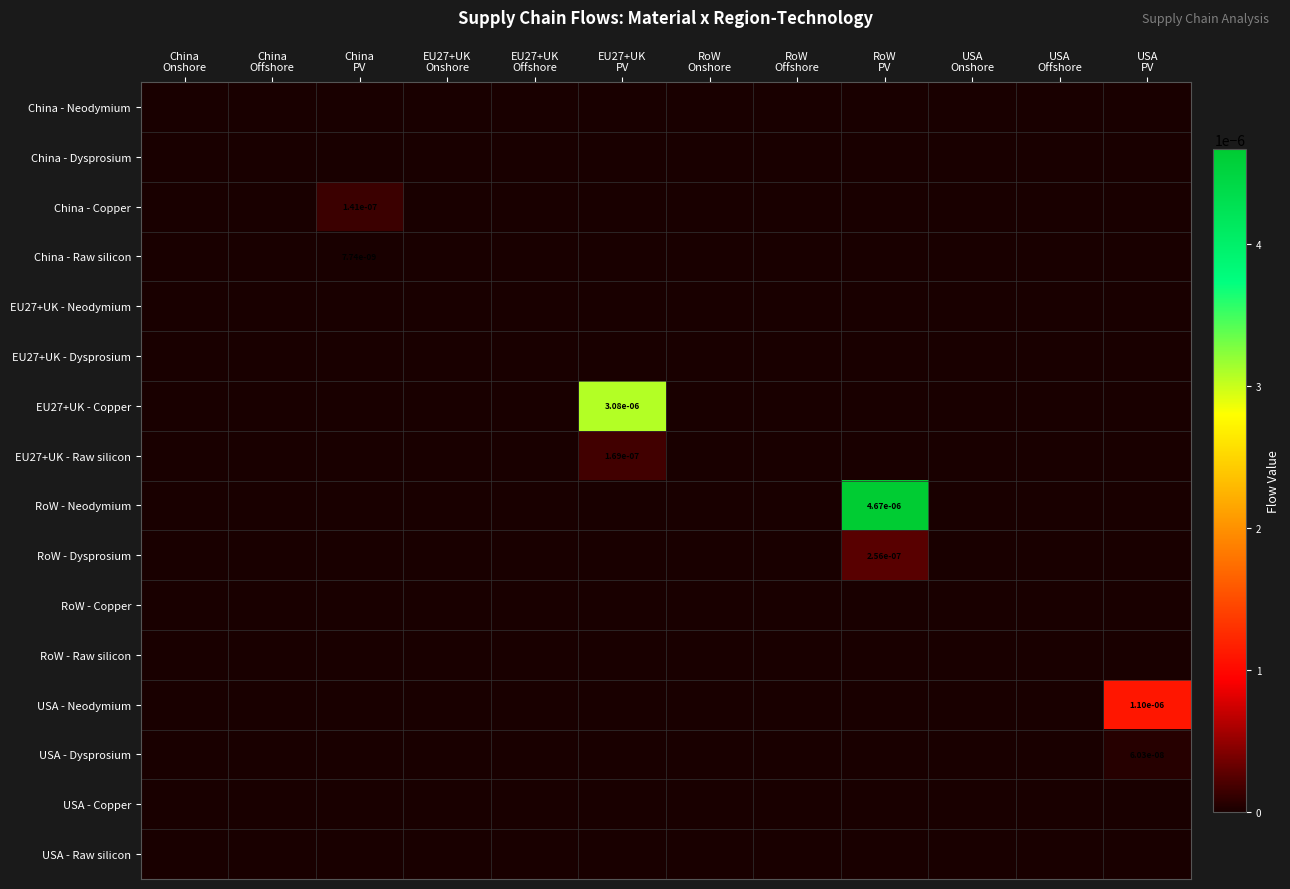

At which category is the sum across all series the highest?

RoW
PV